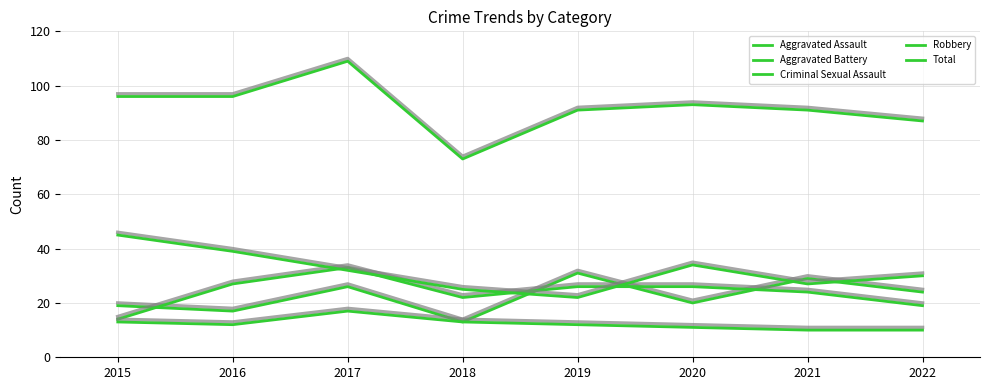

Reading left to right, extract all data points from this chart.

Aggravated Assault: 19	17	26	13	31	20	29	24
Aggravated Battery: 14	27	33	22	26	26	24	19
Criminal Sexual Assault: 13	12	17	13	12	11	10	10
Robbery: 45	39	32	25	22	34	27	30
Total: 96	96	109	73	91	93	91	87